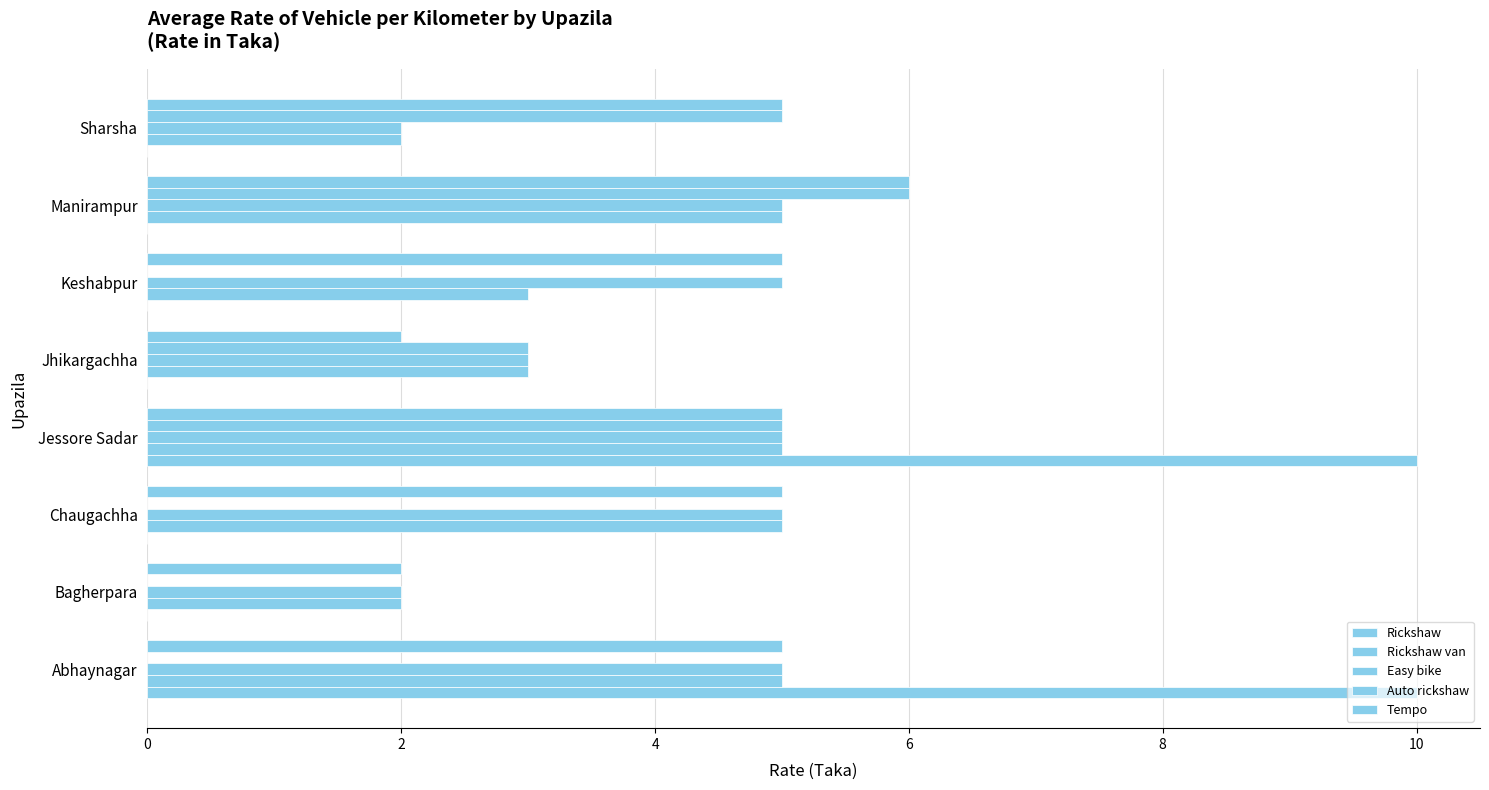

Count the number of data series in this chart.

5